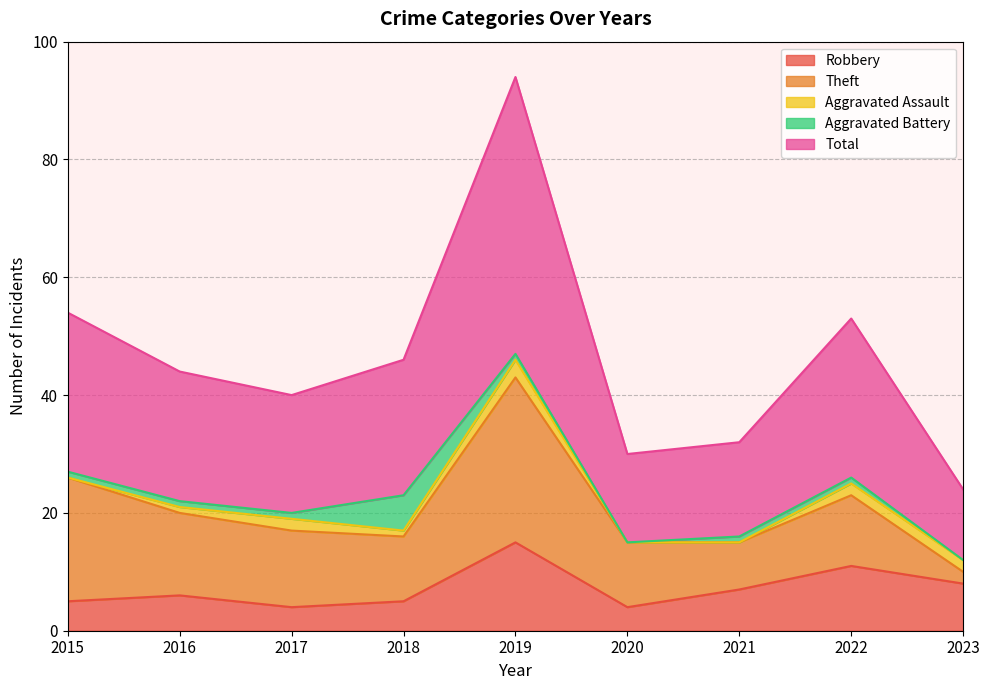

True or false: Total has a value of 9 at 2017.

False